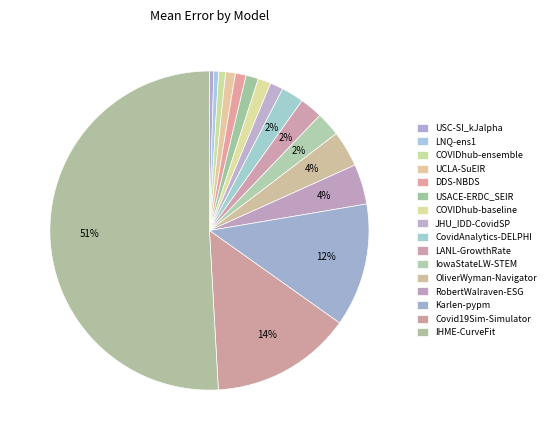

Which category has the smallest portion of the pie?

USC-SI_kJalpha